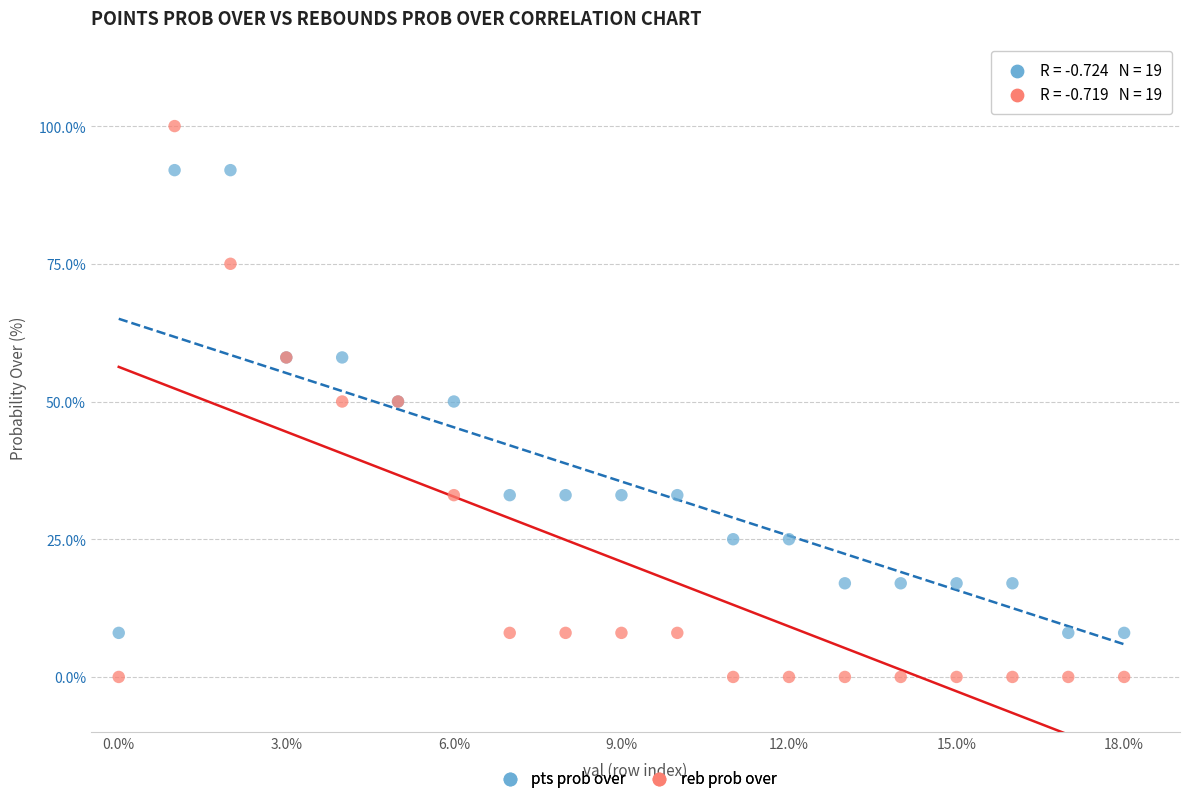

Which series contains the highest Y value?

reb prob over